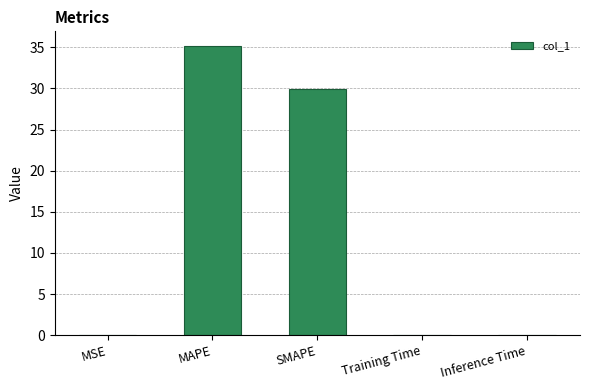

The chart shows a value of 0.0 at Training Time. True or false?

True